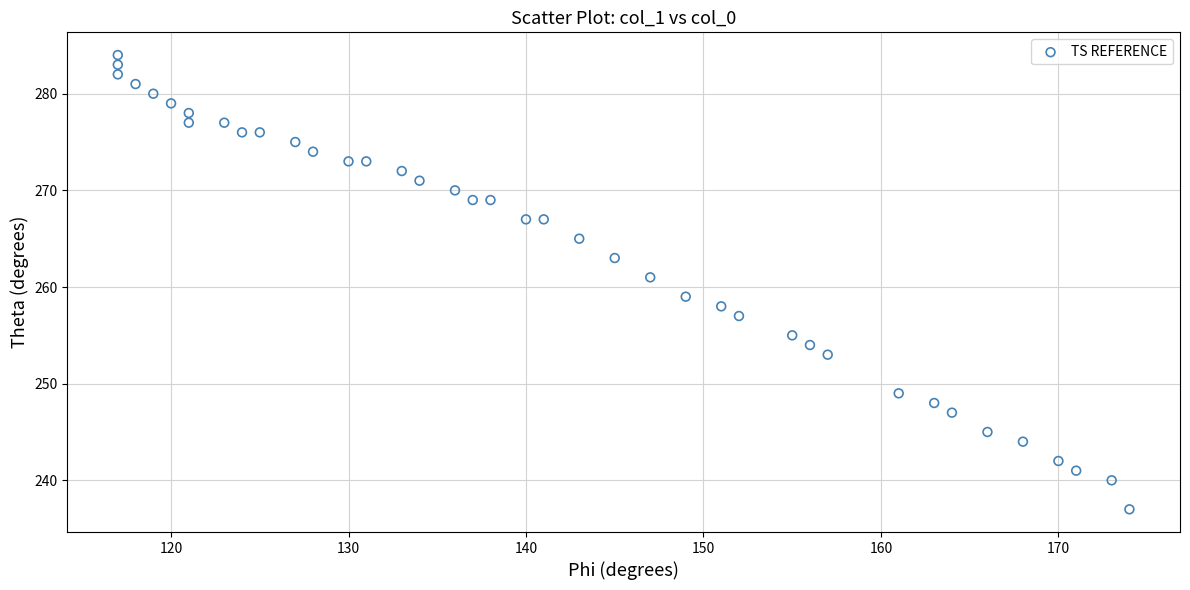

What is the range of Y values (max minus min)?

47